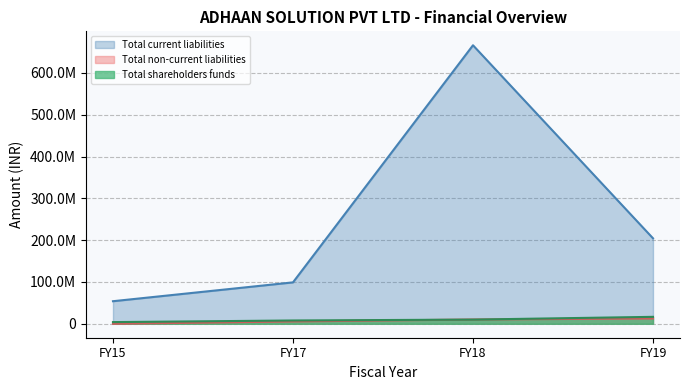

At FY17, list the series in order from largest to smallest.

Total current liabilities (line), Total shareholders funds (line), Total non-current liabilities (line)